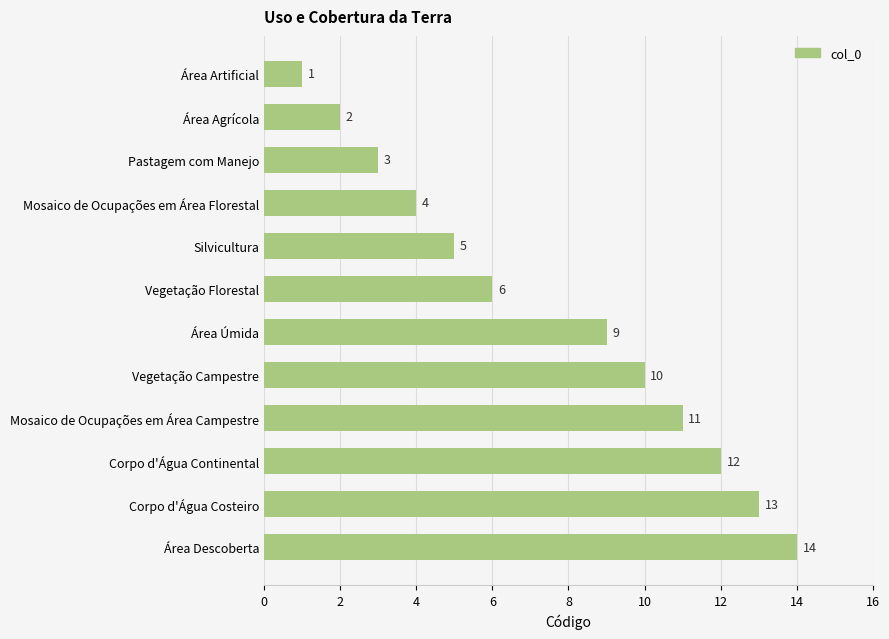

Where is the data nearest to the value 7?

Vegetação Florestal